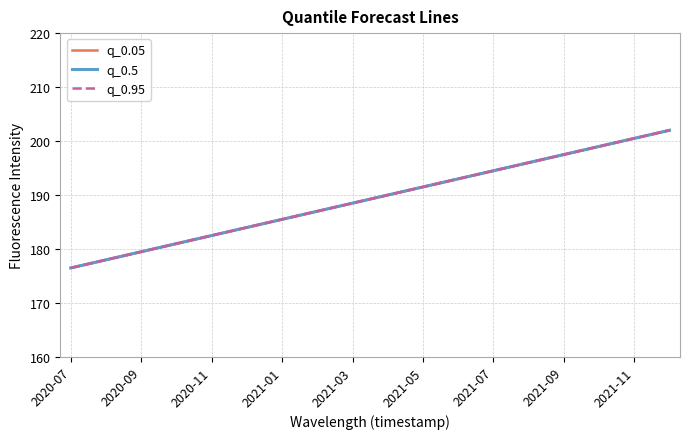

What is the difference between the maximum and second lowest values in the q_0.5 series?

24.0